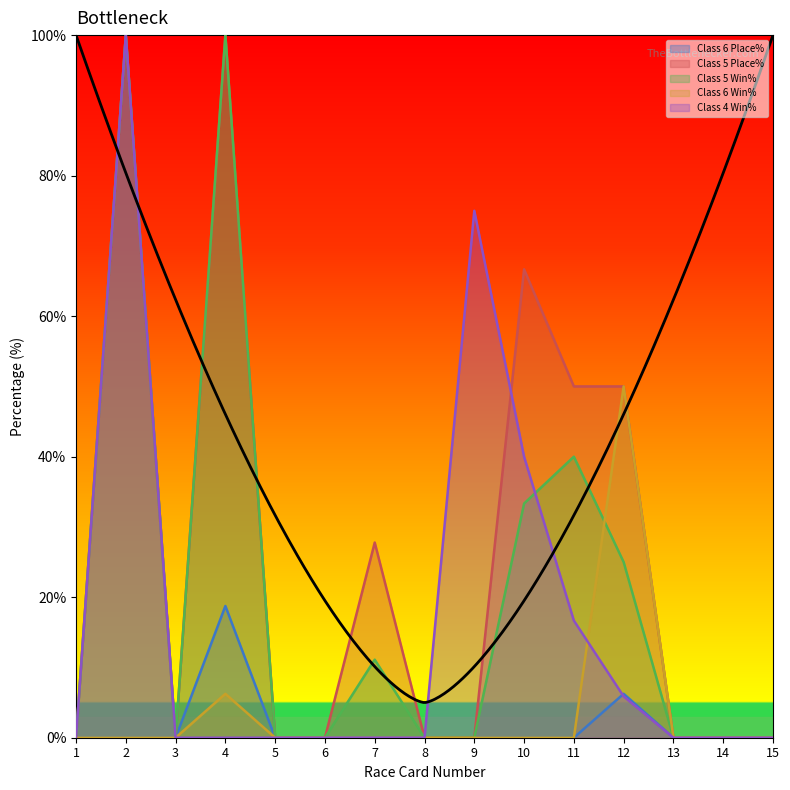

Reading left to right, extract all data points from this chart.

Class 6 Place%: 0.0	0.0	0.0	18.8	0.0	0.0	0.0	0.0	0.0	0.0	0.0	6.2	0.0	0.0	0.0
Class 5 Place%: 0.0	100.0	0.0	100.0	0.0	0.0	27.8	0.0	0.0	66.7	50.0	50.0	0.0	0.0	0.0
Class 5 Win%: 0.0	100.0	0.0	100.0	0.0	0.0	11.1	0.0	0.0	33.3	40.0	25.0	0.0	0.0	0.0
Class 6 Win%: 0.0	0.0	0.0	6.2	0.0	0.0	0.0	0.0	0.0	0.0	0.0	50.0	0.0	0.0	0.0
Class 4 Win%: 0.0	100.0	0.0	0.0	0.0	0.0	0.0	0.0	75.0	40.0	16.7	5.9	0.0	0.0	0.0